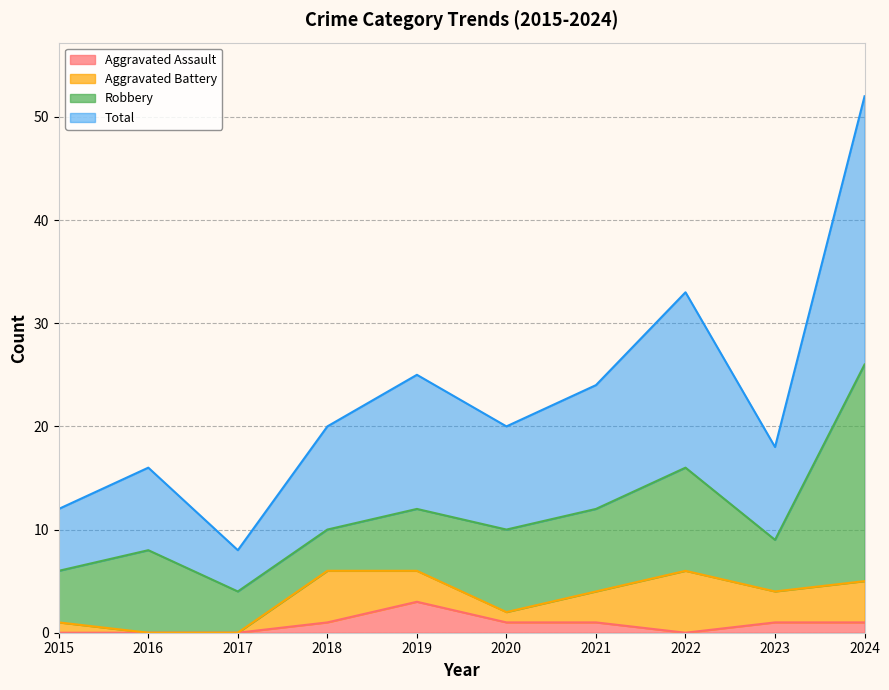

Between 2023 and 2024, which series saw the biggest shift?

Total